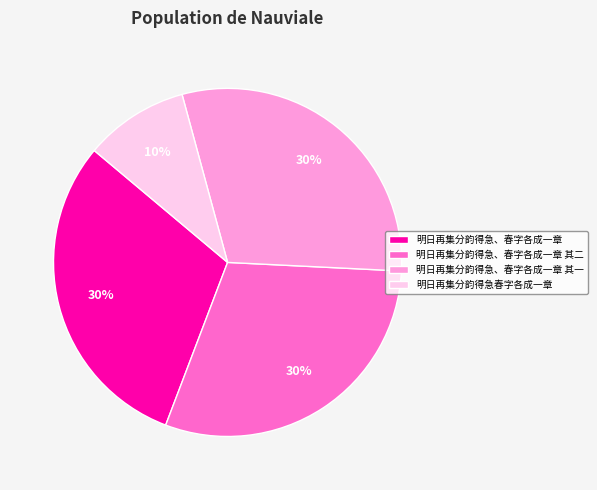

Is there a majority slice in this chart?

No